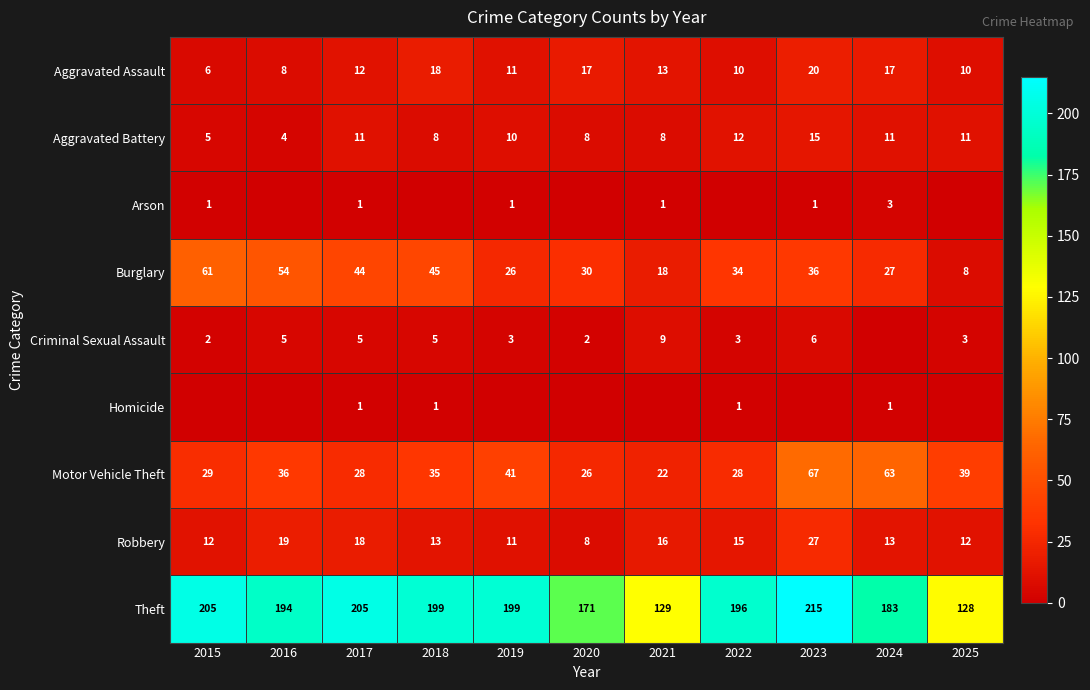

What is the lowest value of the Theft series?

128